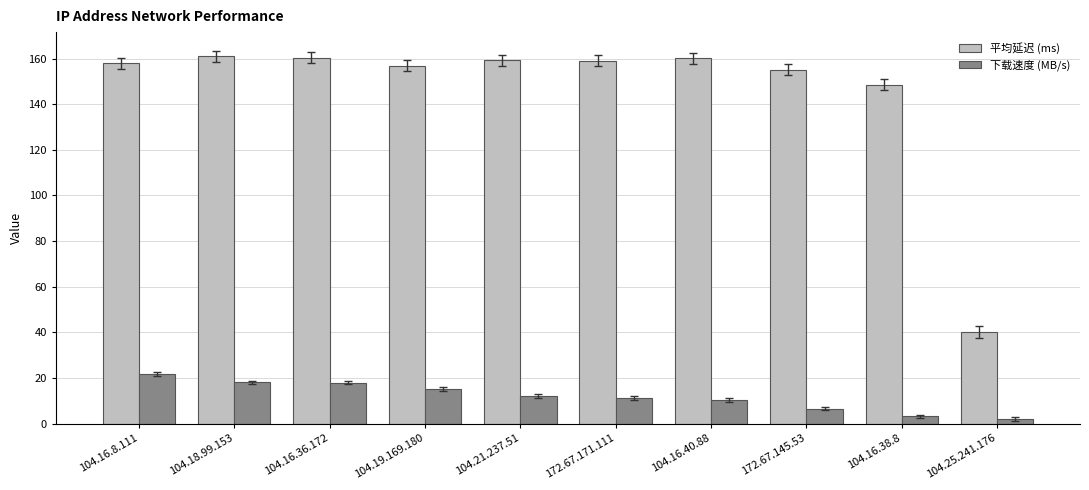

What value does the 下载速度 (MB/s) series have at 104.16.36.172?

18.0